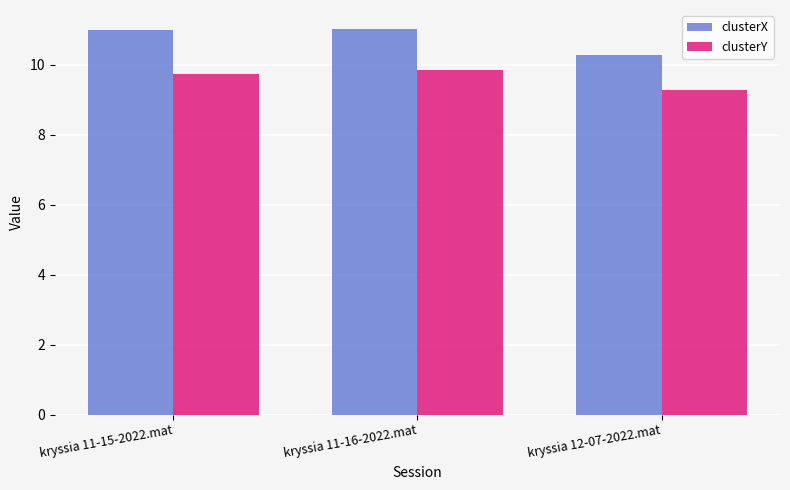

What is the spread (max minus min) of values at kryssia 11-15-2022.mat?

1.3